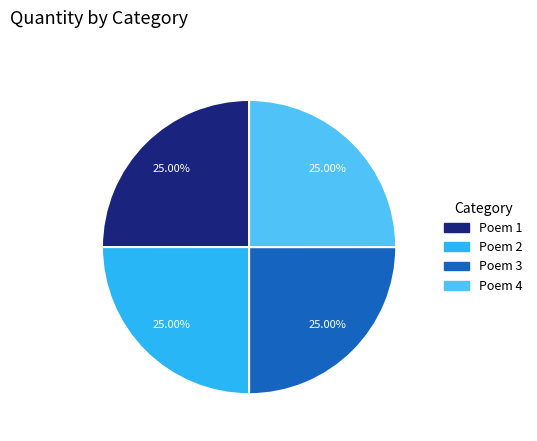

Is there any slice that represents more than half of the pie?

No